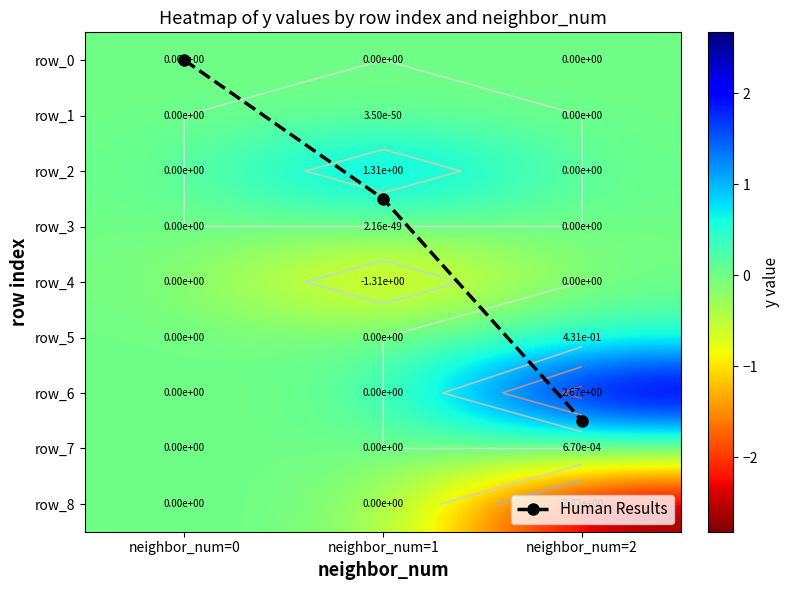

Rank the series by their maximum value, from lowest to highest.

row_0, row_4, row_8, row_1, row_3, row_7, row_5, row_2, row_6, Human Results